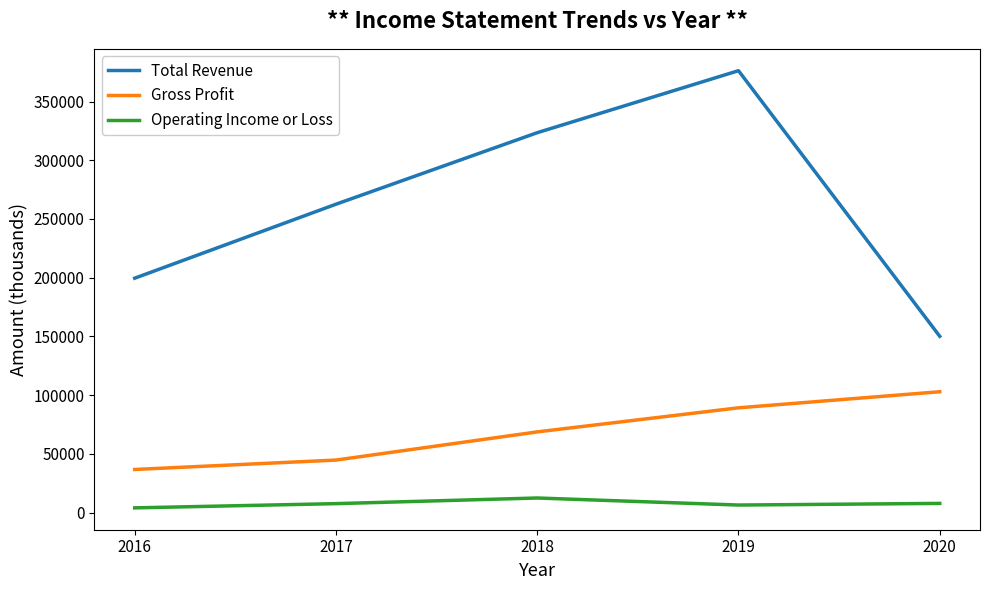

The value of Total Revenue at 2017 is 262600. True or false?

True